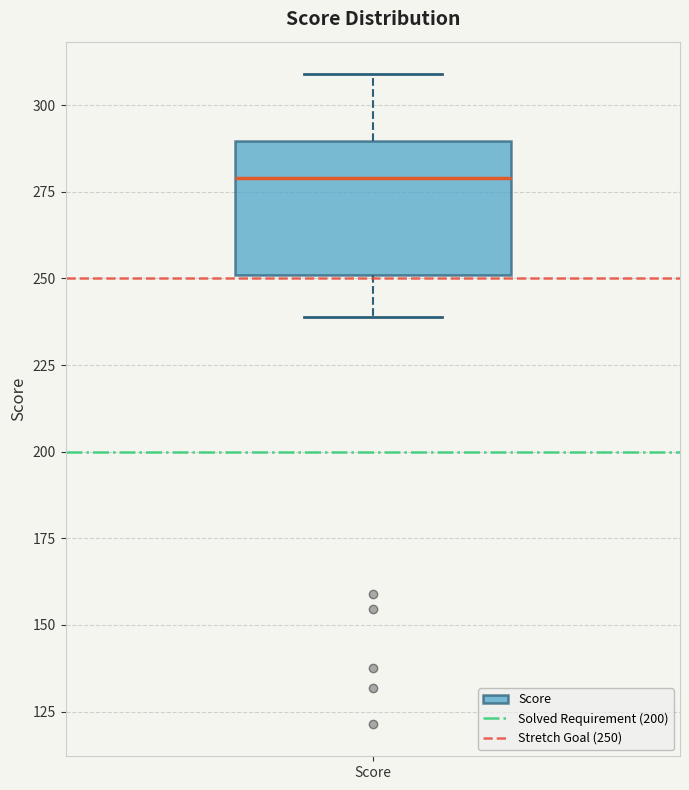

Where is the lower edge of the box for Score on the y-axis? The values are not printed on the chart, so give them approximately, as read against the axis.

250